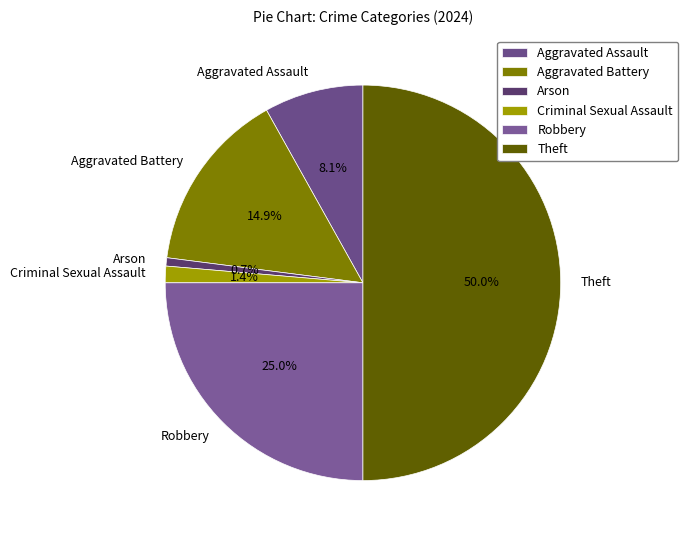

Combined, what portion of the pie is Robbery and Criminal Sexual Assault?

26.4%